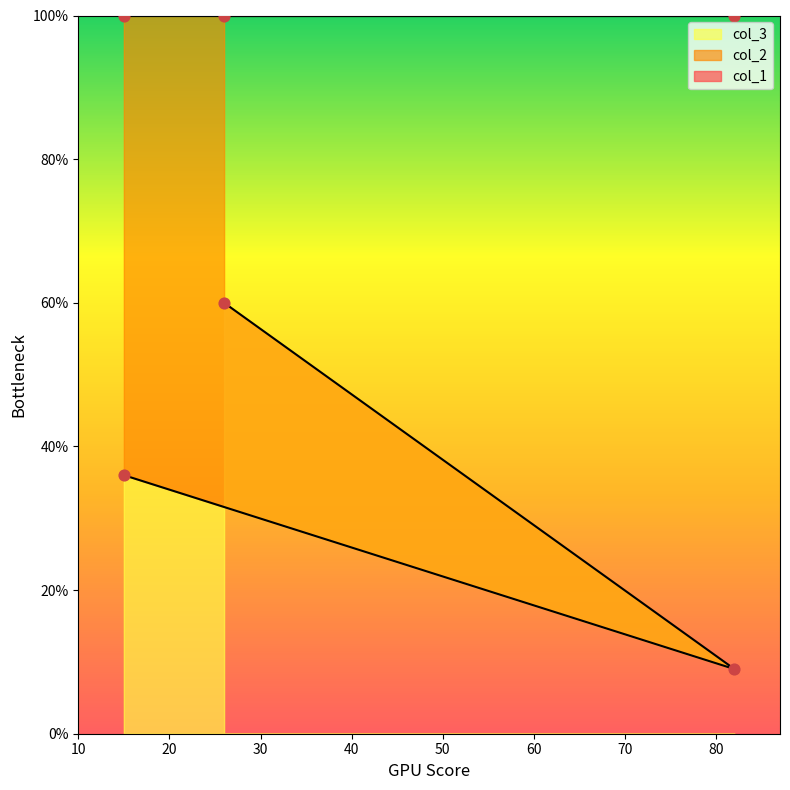

Which series has the largest total across all categories?

col_1